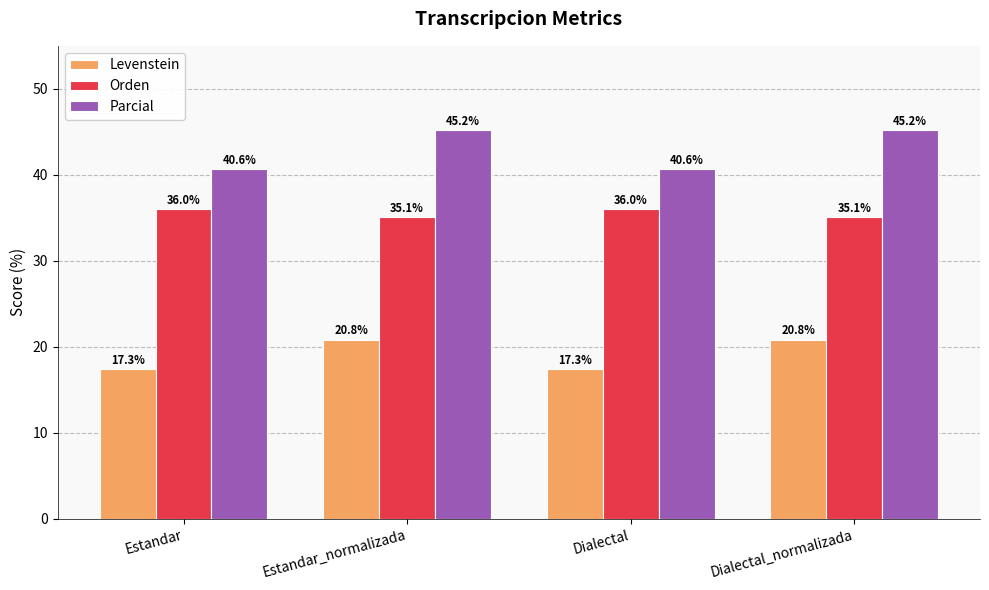

The Levenstein series shows 7.4 at Estandar. True or false?

False